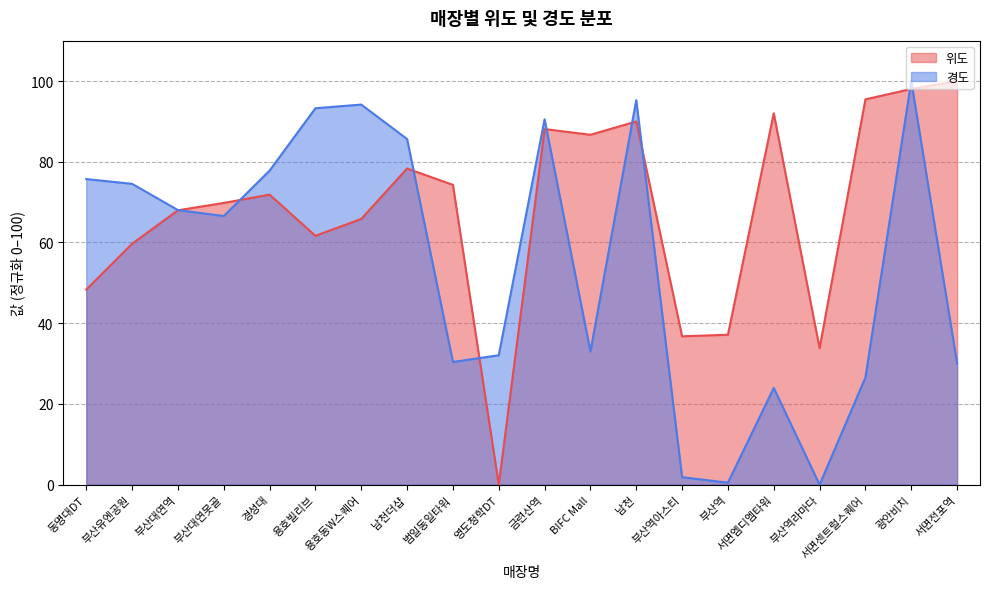

Reading right to left, what are all the values shown in this chart?

위도: 서면전포역=100.0	광안비치=98.0	서면센트럴스퀘어=95.5	부산역라마다=33.8	서면엠디엠타워=92.0	부산역=37.1	부산역아스티=36.8	남천=90.0	BIFC Mall=86.7	금련산역=88.1	영도청학DT=0.0	범일동일타워=74.3	남천더샵=78.3	용호동W스퀘어=65.8	용호빌리브=61.7	경성대=71.9	부산대연못골=69.8	부산대연역=68.0	부산유엔공원=59.7	동명대DT=48.3
경도: 서면전포역=30.1	광안비치=100.0	서면센트럴스퀘어=26.6	부산역라마다=0.0	서면엠디엠타워=24.0	부산역=0.5	부산역아스티=1.9	남천=95.3	BIFC Mall=33.0	금련산역=90.5	영도청학DT=32.1	범일동일타워=30.4	남천더샵=85.6	용호동W스퀘어=94.2	용호빌리브=93.3	경성대=77.8	부산대연못골=66.6	부산대연역=68.0	부산유엔공원=74.5	동명대DT=75.7